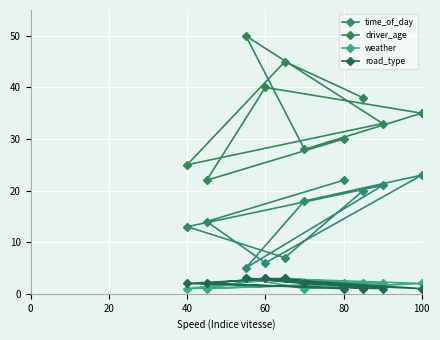

How many lines are shown in the chart?

4